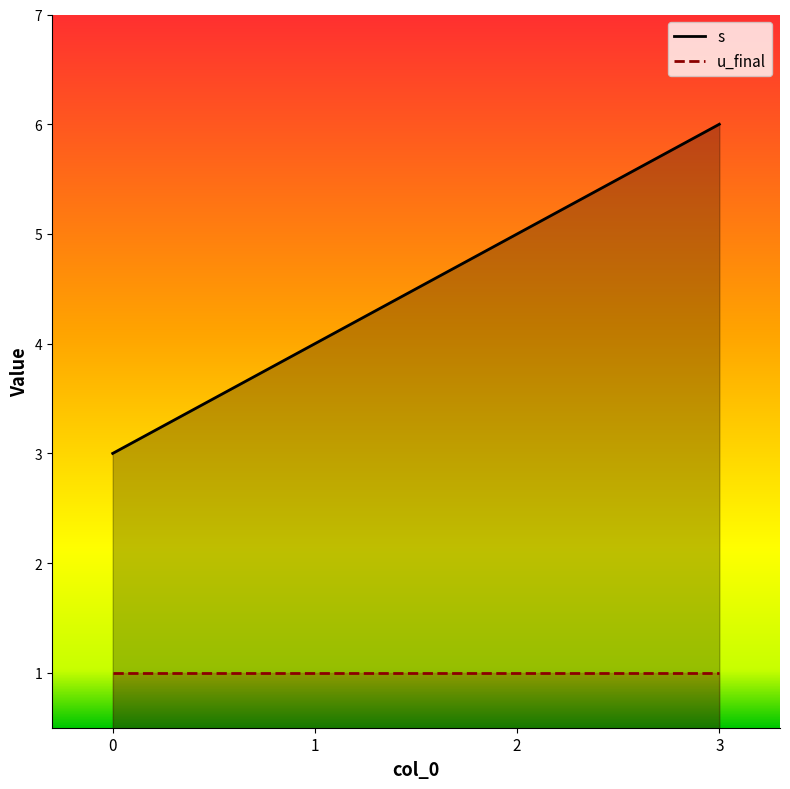

What is the ratio of the value at 0 to the value at 3?

0.5